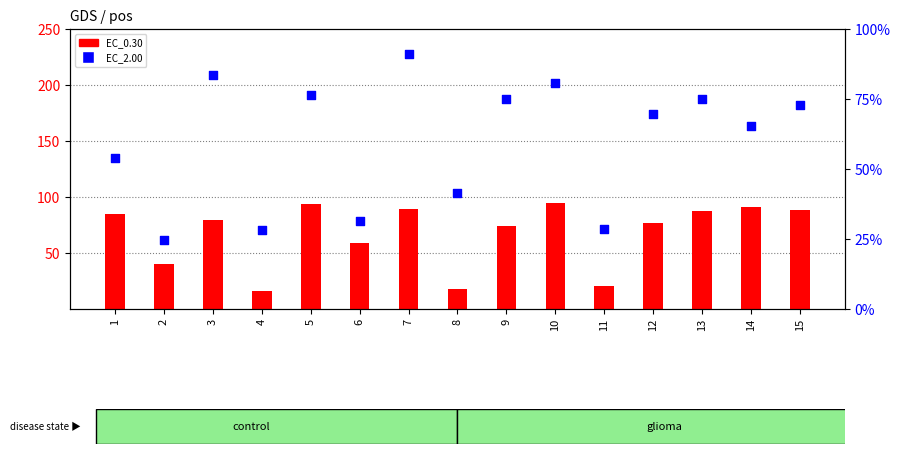

Is the value of EC_2.00 (scatter) at 12 greater than the value of EC_0.30 (bar) at 9?

No